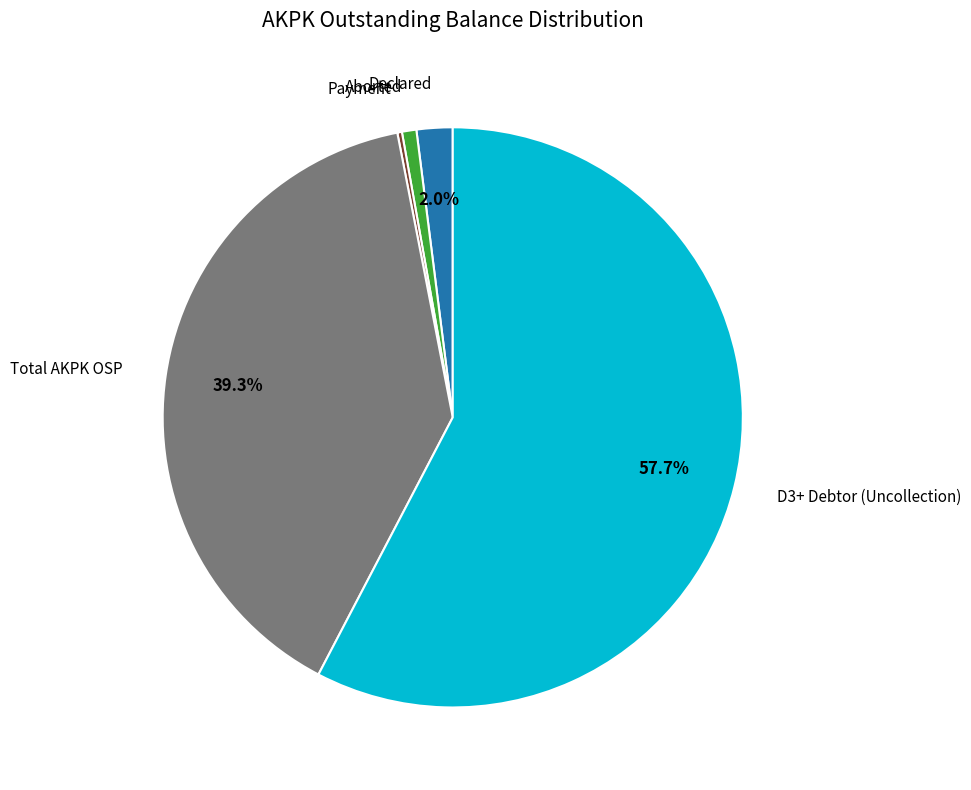

Is there a majority slice in this chart?

Yes